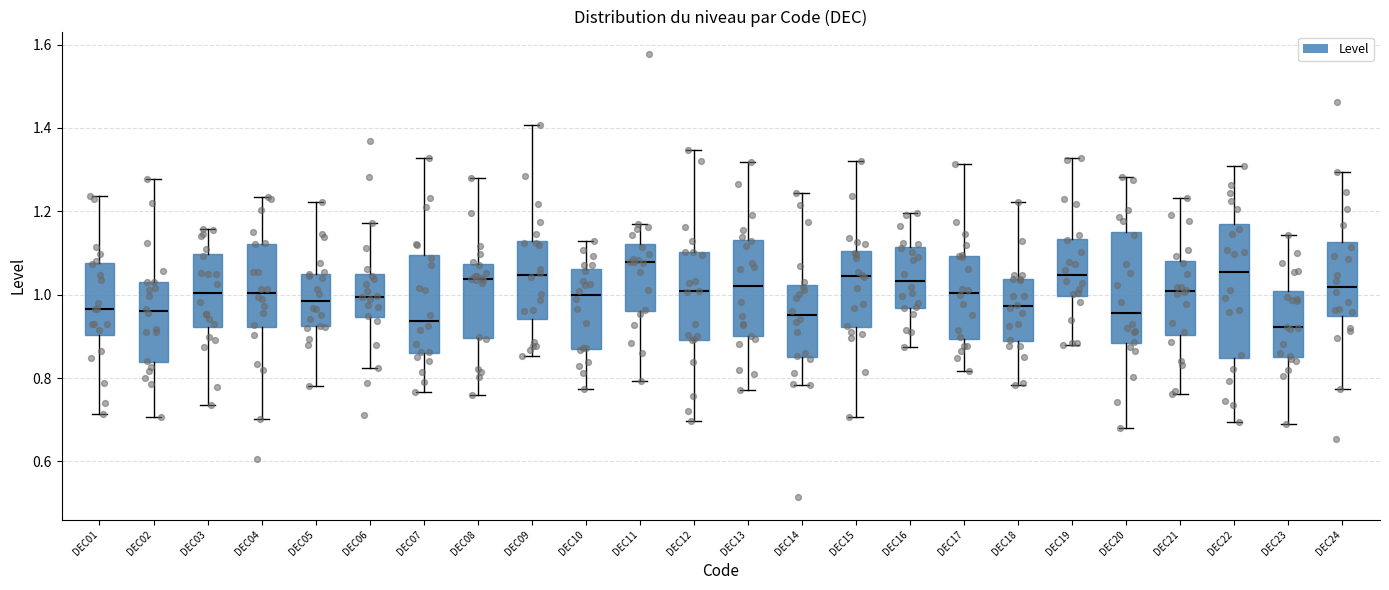

Reading left to right, transcribe this box plot: for each box, give where its median line is, the range the box spans, and where its two whiskers end, as read against the y-axis. The values are not printed on the chart, so give them approximately, as read against the axis.

DEC01: median 0.96, box 0.90 to 1.08, whiskers 0.72 to 1.24
DEC02: median 0.96, box 0.84 to 1.02, whiskers 0.70 to 1.28
DEC03: median 1.00, box 0.92 to 1.10, whiskers 0.74 to 1.16
DEC04: median 1.00, box 0.92 to 1.12, whiskers 0.70 to 1.24
DEC05: median 0.98, box 0.92 to 1.06, whiskers 0.78 to 1.22
DEC06: median 1.00, box 0.94 to 1.04, whiskers 0.82 to 1.18
DEC07: median 0.94, box 0.86 to 1.10, whiskers 0.76 to 1.32
DEC08: median 1.04, box 0.90 to 1.08, whiskers 0.76 to 1.28
DEC09: median 1.04, box 0.94 to 1.12, whiskers 0.86 to 1.40
DEC10: median 1.00, box 0.88 to 1.06, whiskers 0.78 to 1.12
DEC11: median 1.08, box 0.96 to 1.12, whiskers 0.80 to 1.18
DEC12: median 1.00, box 0.90 to 1.10, whiskers 0.70 to 1.34
DEC13: median 1.02, box 0.90 to 1.14, whiskers 0.78 to 1.32
DEC14: median 0.96, box 0.86 to 1.02, whiskers 0.78 to 1.24
DEC15: median 1.04, box 0.92 to 1.10, whiskers 0.70 to 1.32
DEC16: median 1.04, box 0.96 to 1.12, whiskers 0.88 to 1.20
DEC17: median 1.00, box 0.90 to 1.10, whiskers 0.82 to 1.32
DEC18: median 0.98, box 0.88 to 1.04, whiskers 0.78 to 1.22
DEC19: median 1.04, box 1.00 to 1.14, whiskers 0.88 to 1.32
DEC20: median 0.96, box 0.88 to 1.16, whiskers 0.68 to 1.28
DEC21: median 1.00, box 0.90 to 1.08, whiskers 0.76 to 1.24
DEC22: median 1.06, box 0.84 to 1.18, whiskers 0.70 to 1.30
DEC23: median 0.92, box 0.86 to 1.02, whiskers 0.68 to 1.14
DEC24: median 1.02, box 0.94 to 1.12, whiskers 0.78 to 1.30